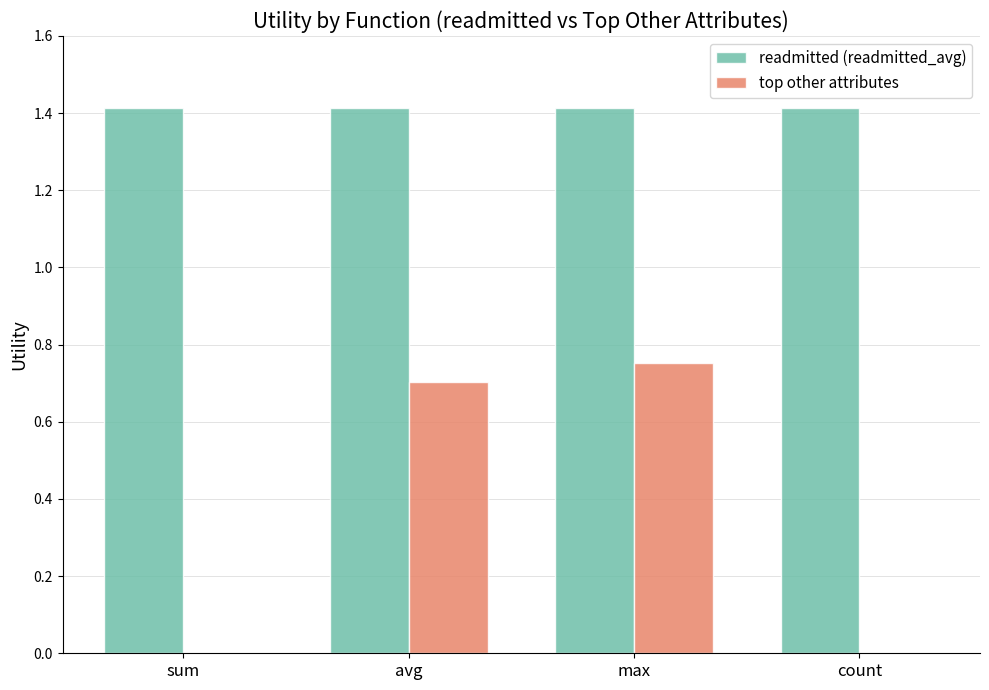

Which series has the largest total across all categories?

readmitted (readmitted_avg)